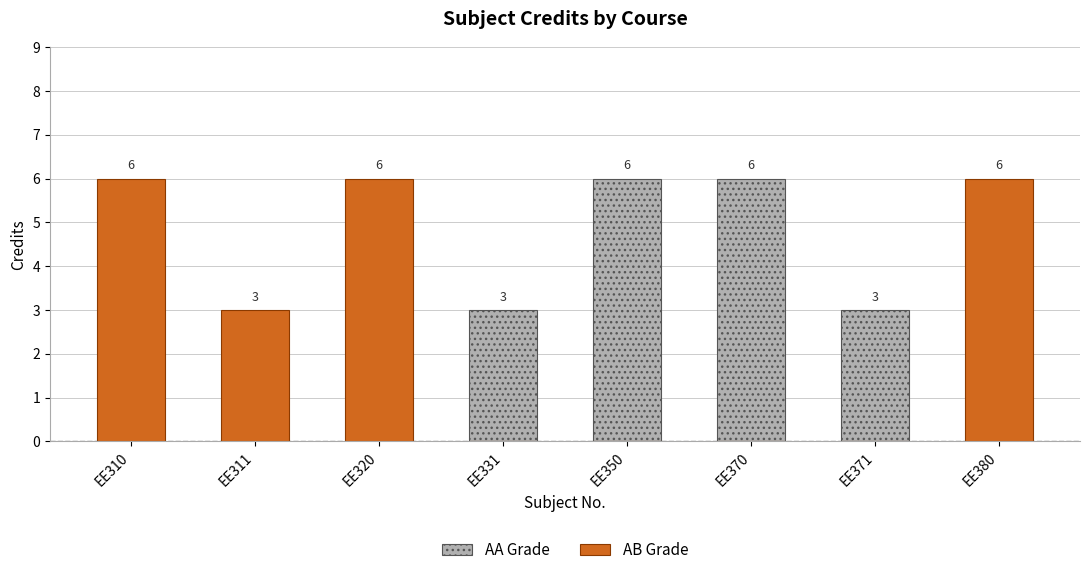

At which label does AA Grade reach its minimum?

EE310